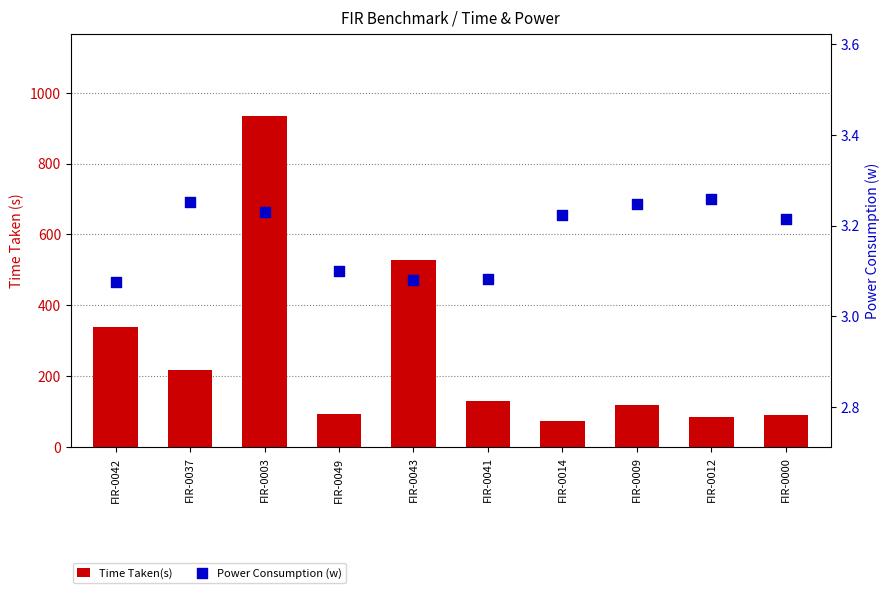

Which series has the largest total across all categories?

Time Taken(s)